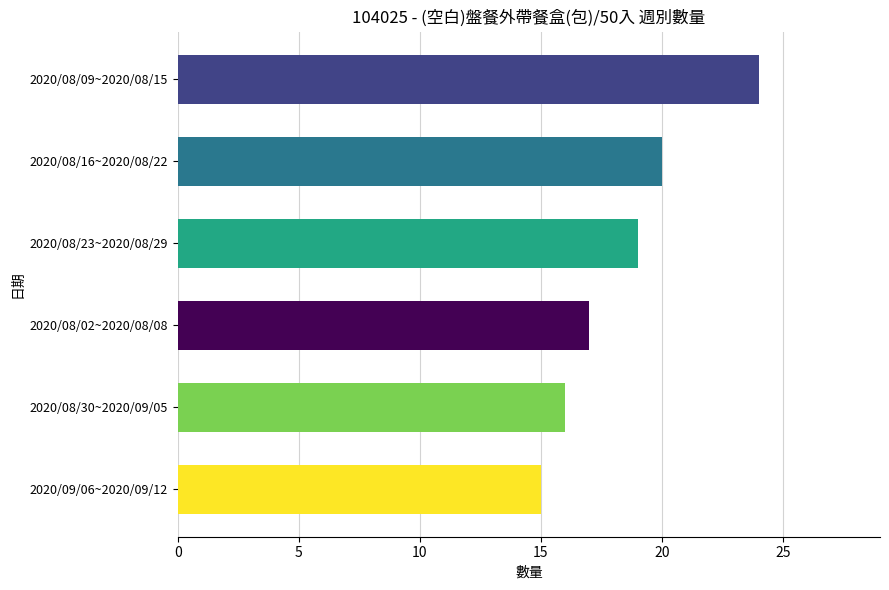

Are the bars grouped side by side (vs. stacked)?

No